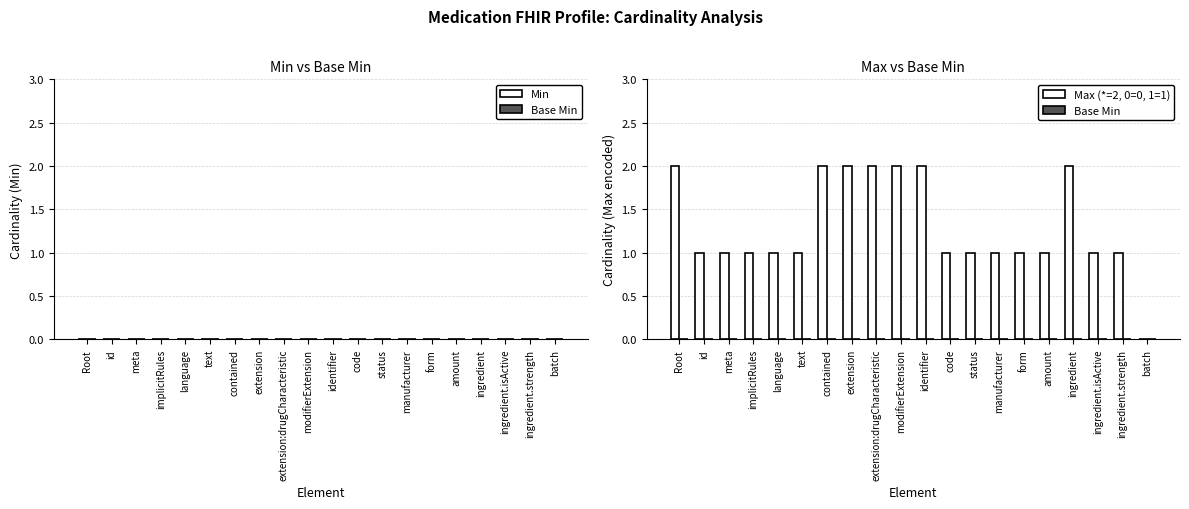

The chart shows a value of 1 at manufacturer. True or false?

True